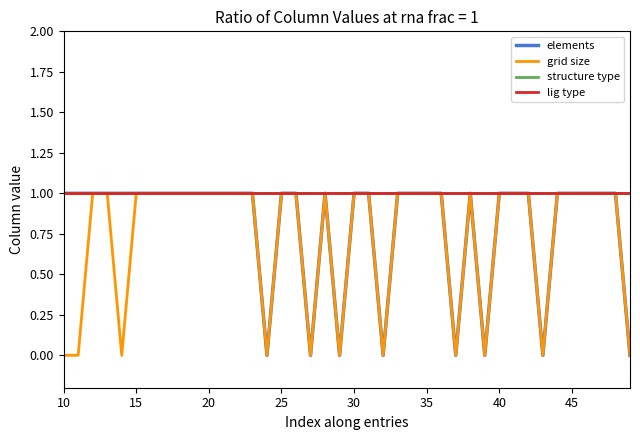

True or false: lig type and structure type cross at least once.

False